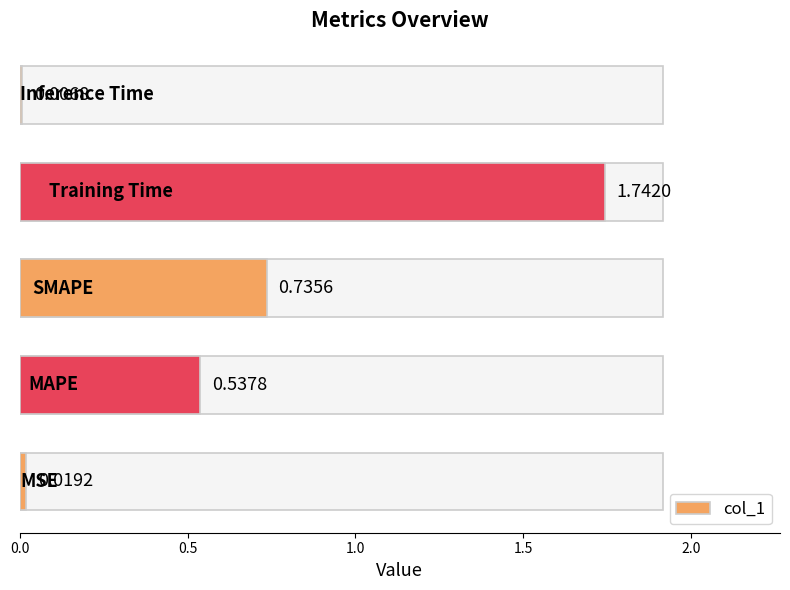

What is the difference between the maximum and minimum values?

1.7